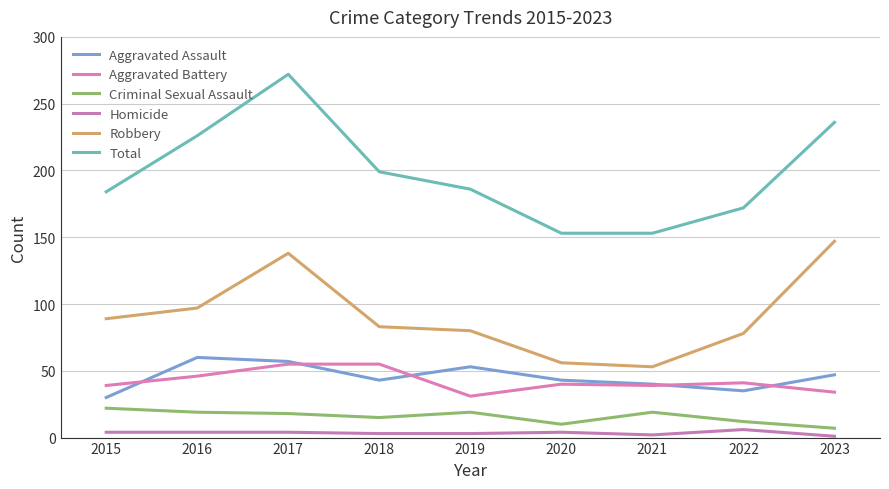

True or false: Aggravated Battery and Homicide cross at least once.

False